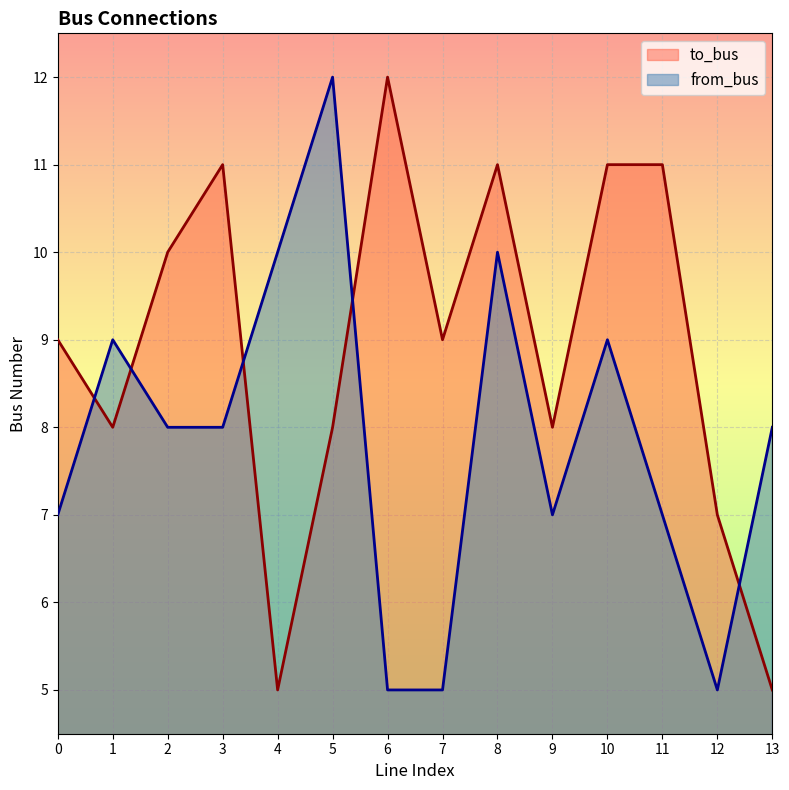

At which label does to_bus first exceed 9?

2